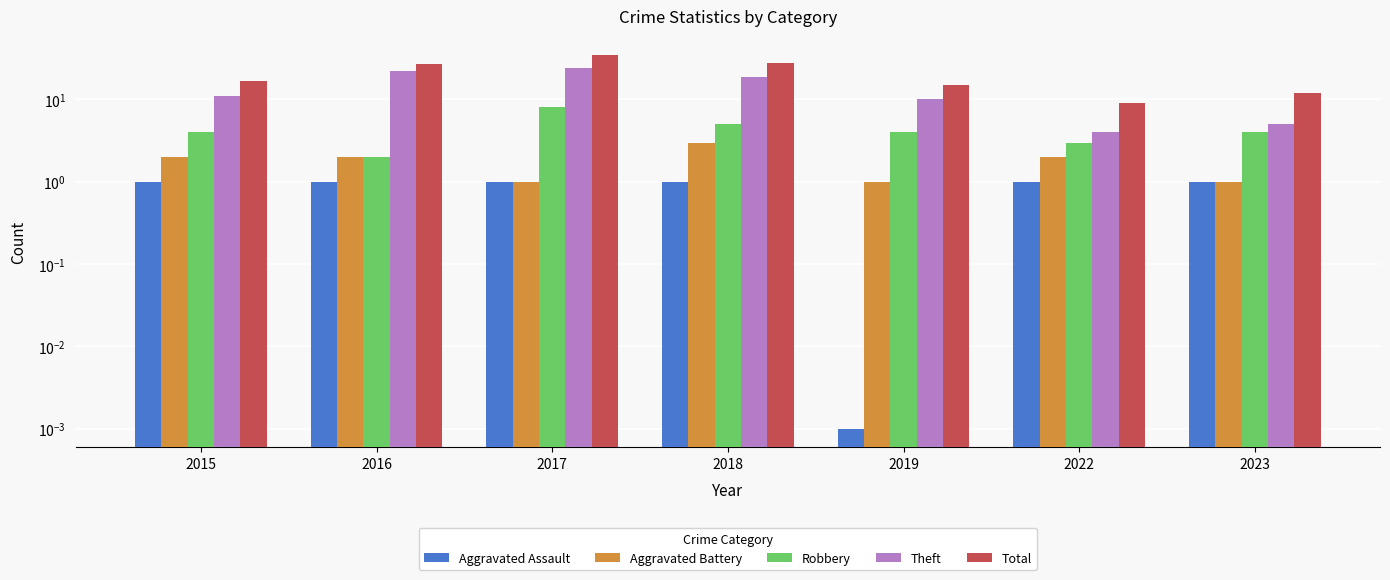

Reading left to right, list all the values displayed in this chart.

Aggravated Assault: 2015=1.0	2016=1.0	2017=1.0	2018=1.0	2019=0.0	2022=1.0	2023=1.0
Aggravated Battery: 2015=2.0	2016=2.0	2017=1.0	2018=3.0	2019=1.0	2022=2.0	2023=1.0
Robbery: 2015=4.0	2016=2.0	2017=8.0	2018=5.0	2019=4.0	2022=3.0	2023=4.0
Theft: 2015=11.0	2016=22.0	2017=24.0	2018=19.0	2019=10.0	2022=4.0	2023=5.0
Total: 2015=17.0	2016=27.0	2017=35.0	2018=28.0	2019=15.0	2022=9.0	2023=12.0